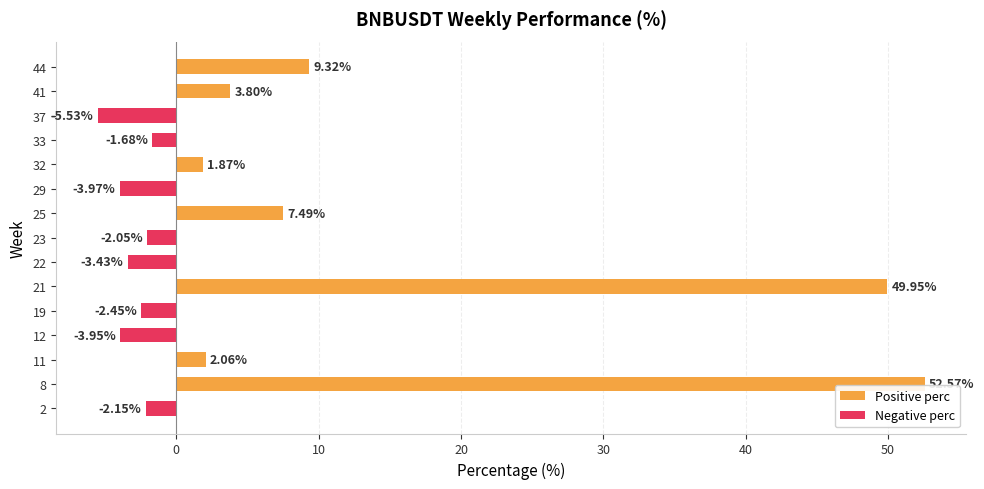

Rank the categories by value from highest to lowest.

8, 21, 44, 25, 41, 11, 32, 33, 23, 2, 19, 22, 12, 29, 37